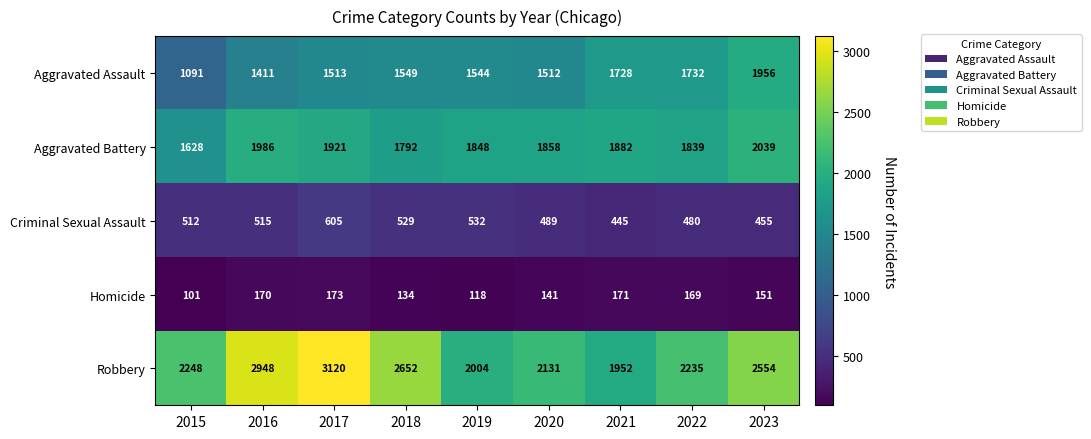

True or false: Criminal Sexual Assault has a value of 687 at 2022.

False